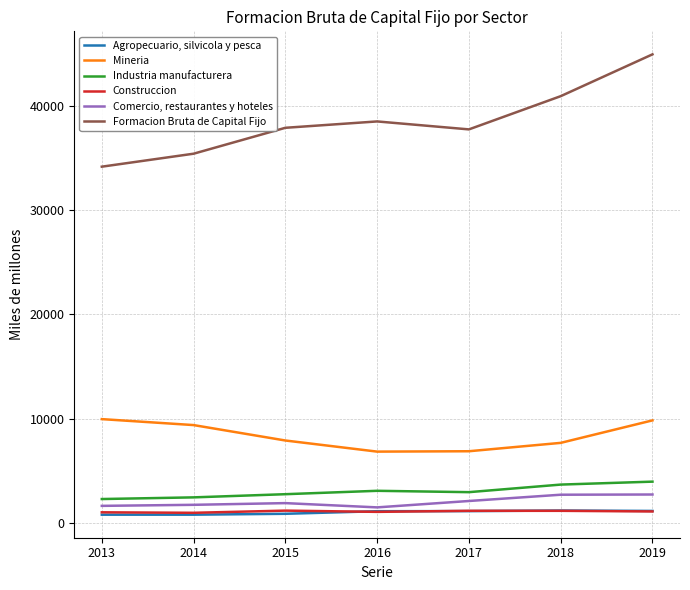

What is the maximum value shown in the chart?

44989